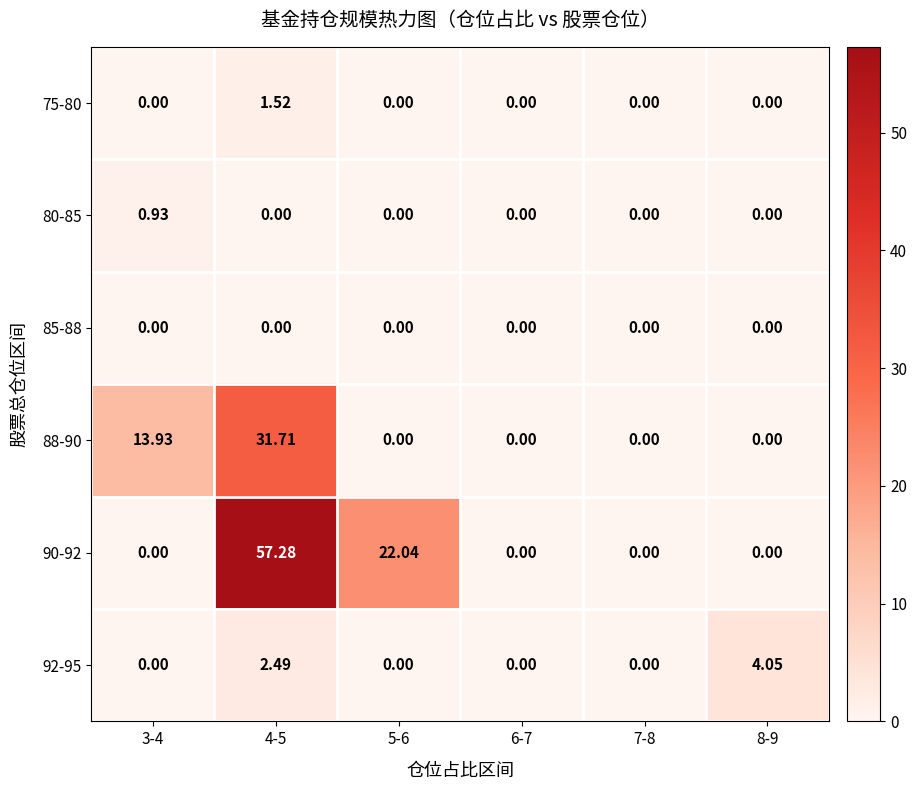

How many distinct data groups are displayed?

6